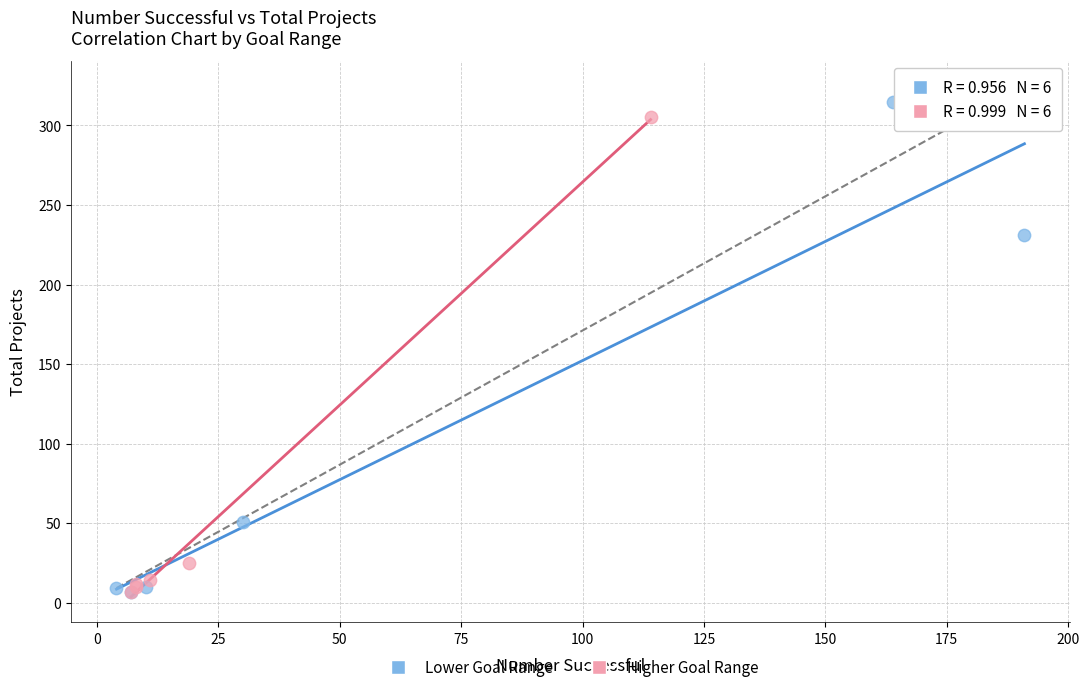

What are all the series names shown in the legend?

Lower Goal Range, Higher Goal Range